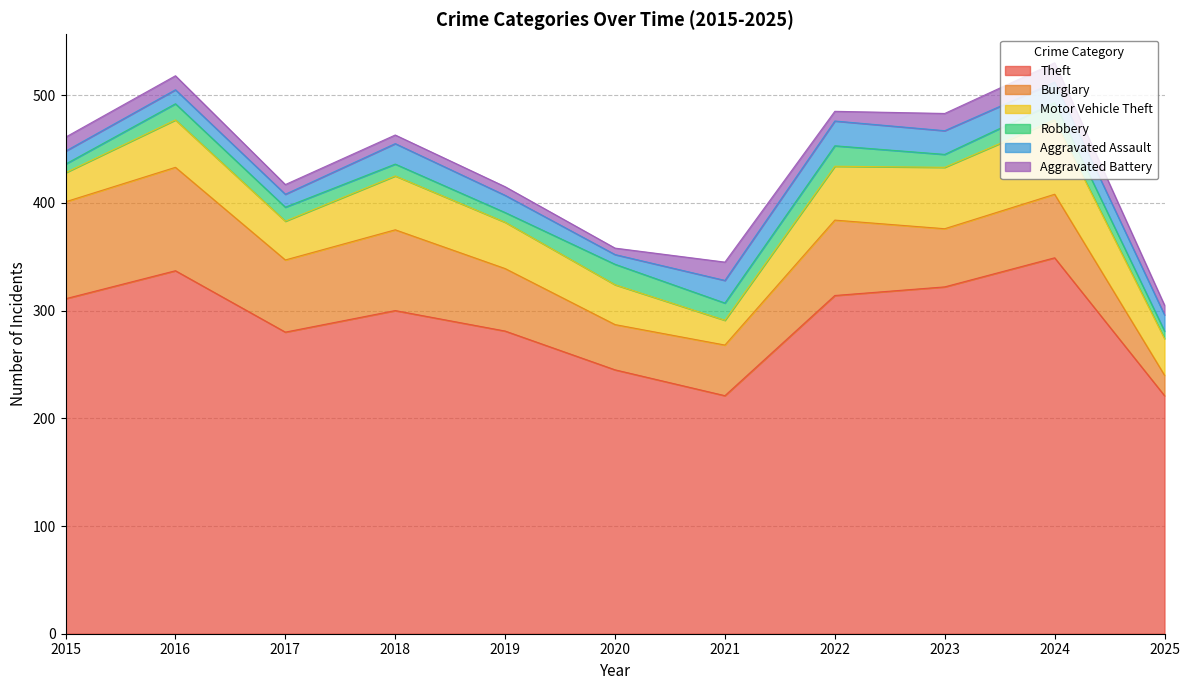

At which category does Aggravated Battery reach its first local peak?

2021